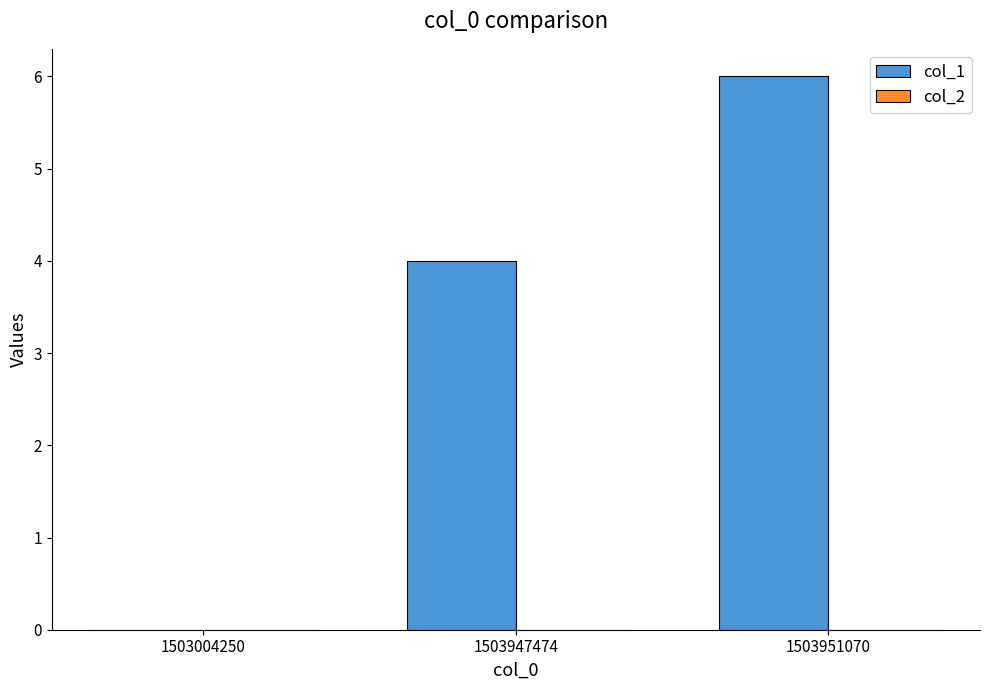

What is the maximum value shown in the chart?

6